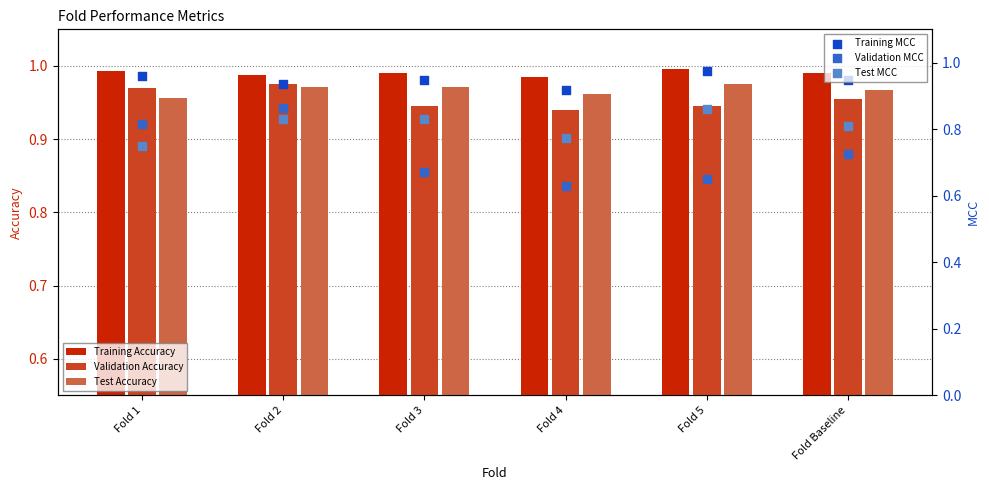

What are all the series names shown in the legend?

Training Accuracy, Validation Accuracy, Test Accuracy, Training MCC, Validation MCC, Test MCC